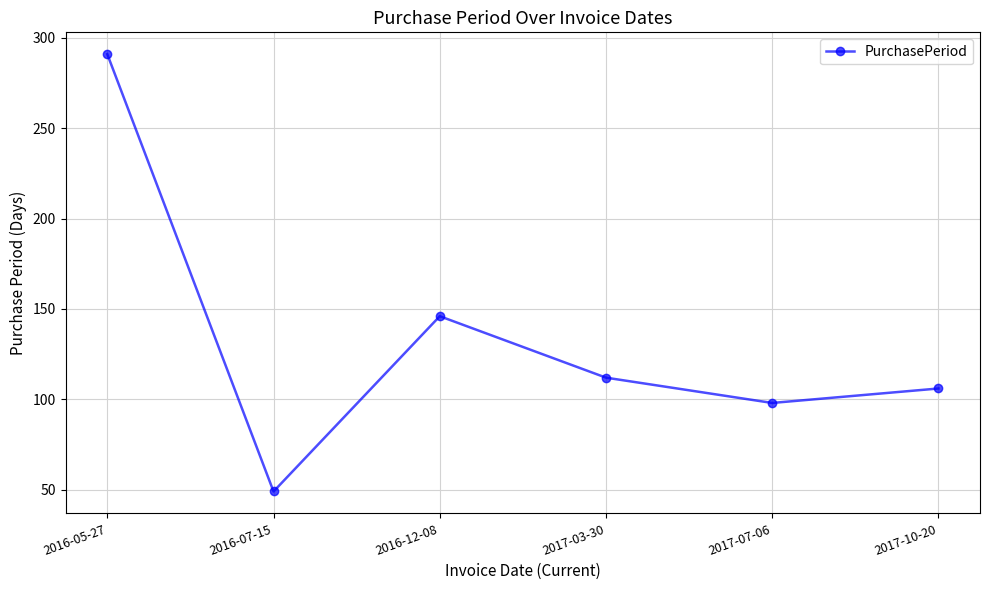

List the labels in order of value, largest first.

2016-05-27, 2016-12-08, 2017-03-30, 2017-10-20, 2017-07-06, 2016-07-15